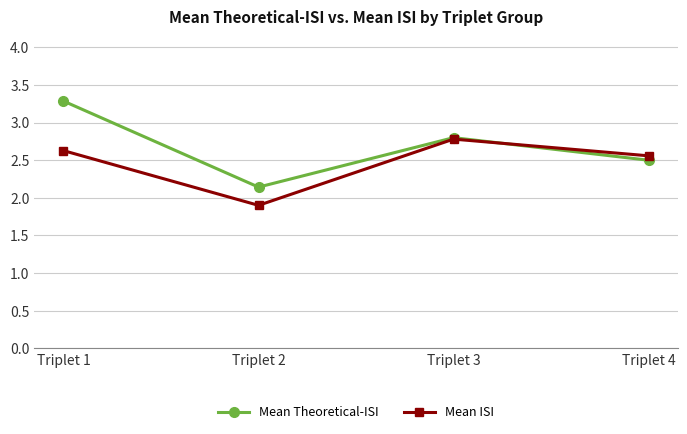

What is the smallest value displayed?

1.9